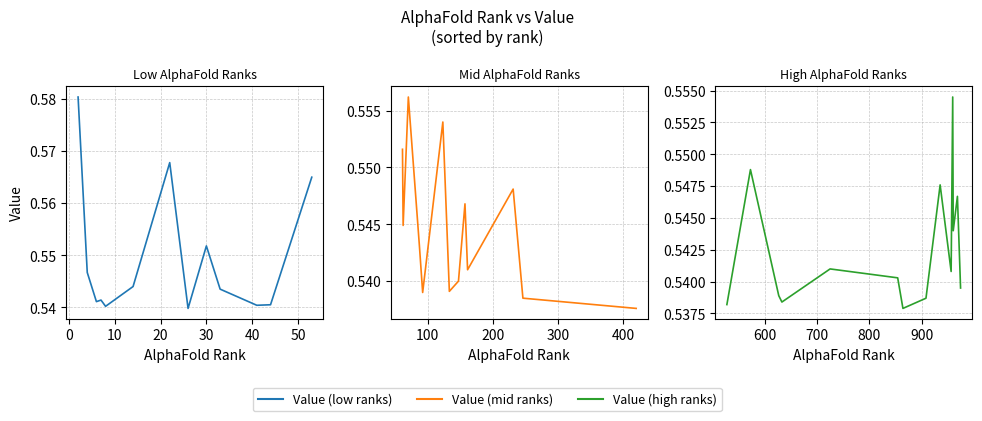

Reading right to left, transcribe all the data shown in this chart.

0.5	0.5	0.5	0.5	0.5	0.5	0.5	0.5	0.5	0.5	0.5	0.5	0.5	0.5	0.5	0.5	0.5	0.5	0.5	0.5	0.5	0.5	0.5	0.5	0.5	0.5	0.5	0.5	0.5	0.5	0.5	0.5	0.6	0.6	0.6	0.6	0.6	0.6	0.6	0.6